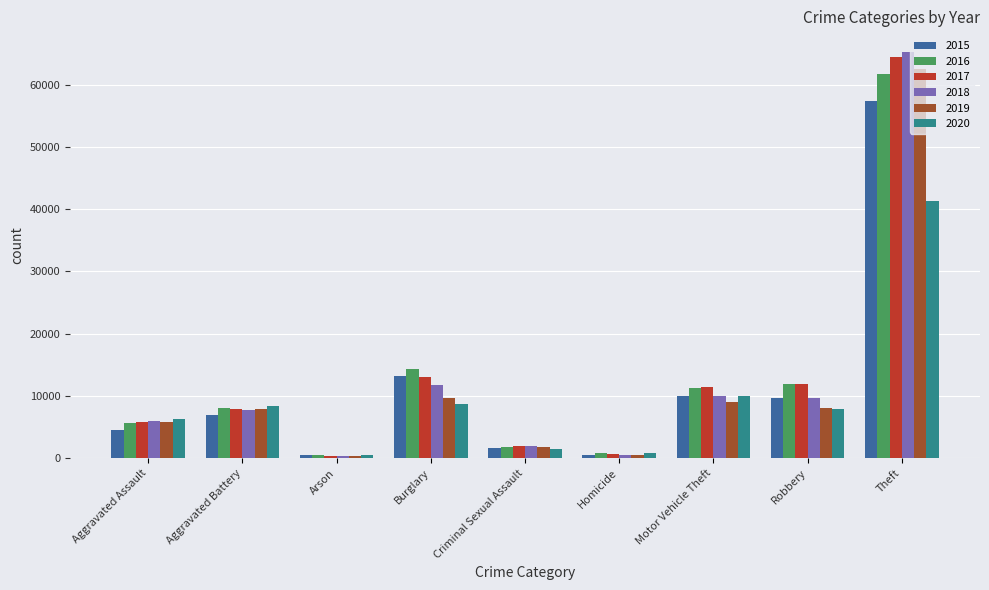

Which series has the largest range (max minus min)?

2018